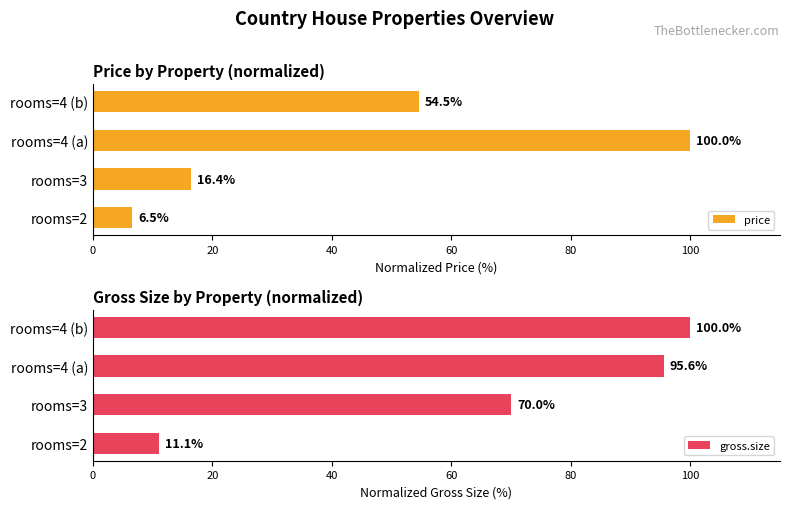

The gross.size series shows 142.3 at rooms=4 (b). True or false?

False